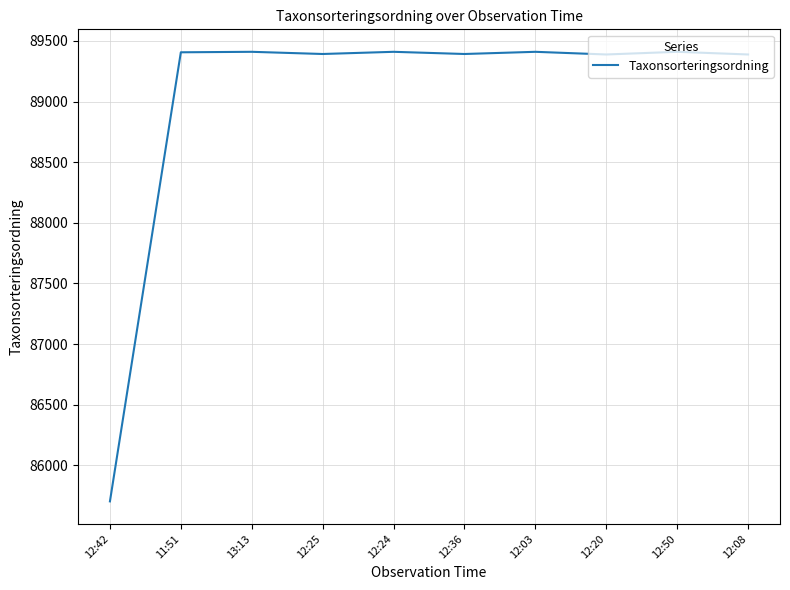

What is the sum of the values at 12:08 and 12:36?

178780